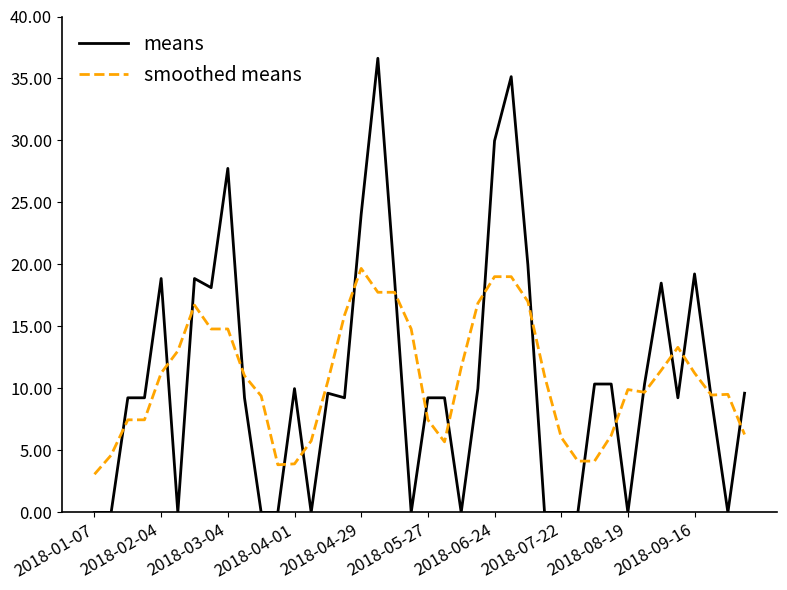

Rank the series by their maximum value, from highest to lowest.

means, smoothed means